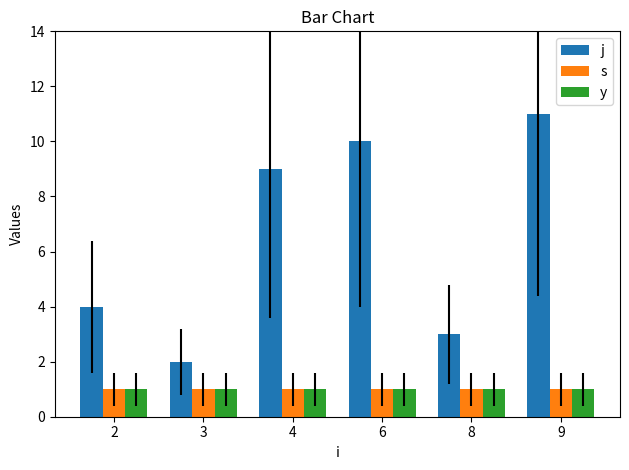

Read the s value at 2.

1